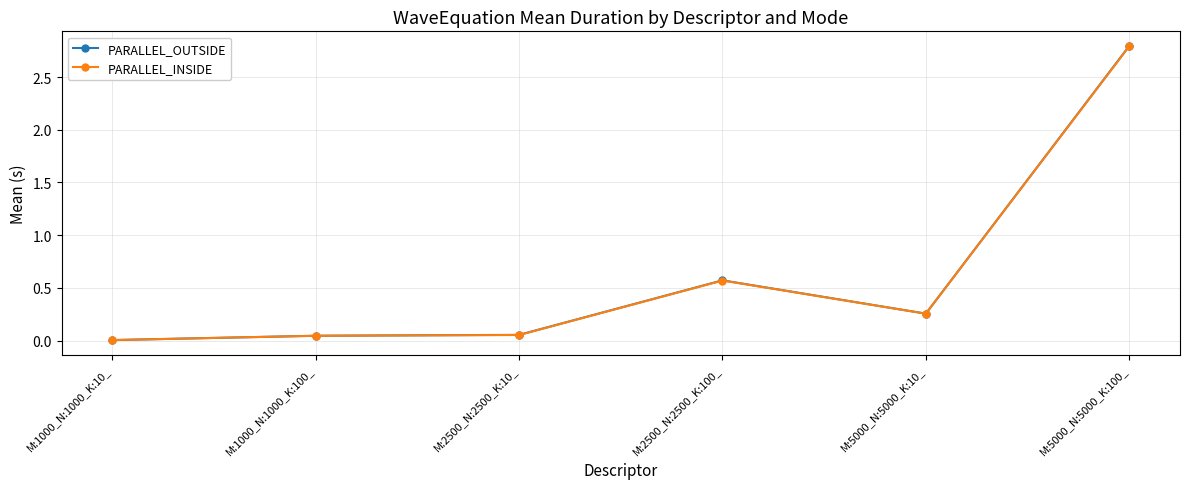

At which label does PARALLEL_OUTSIDE reach its peak?

M:5000_N:5000_K:100_